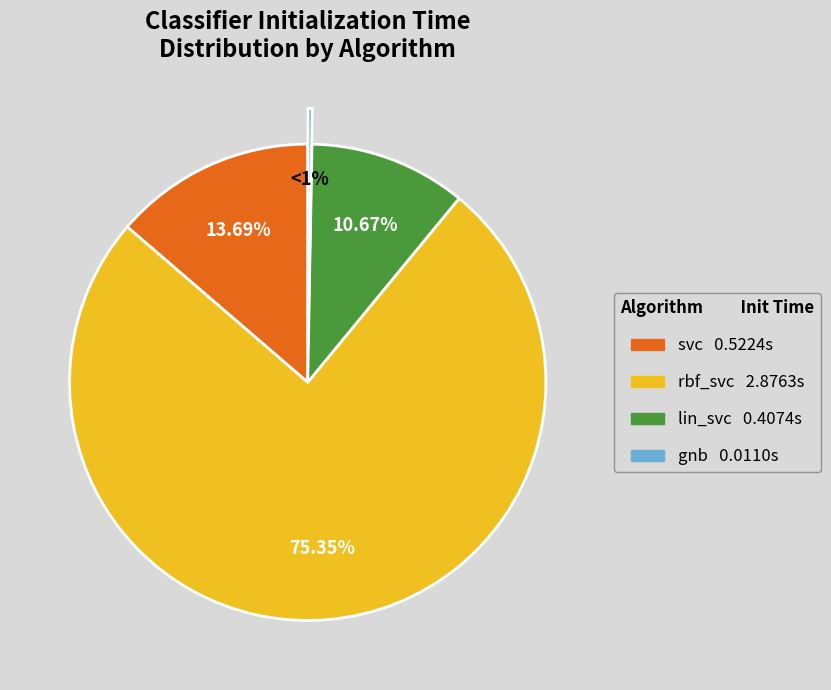

What is the total percentage of rbf_svc and gnb?

75.6%